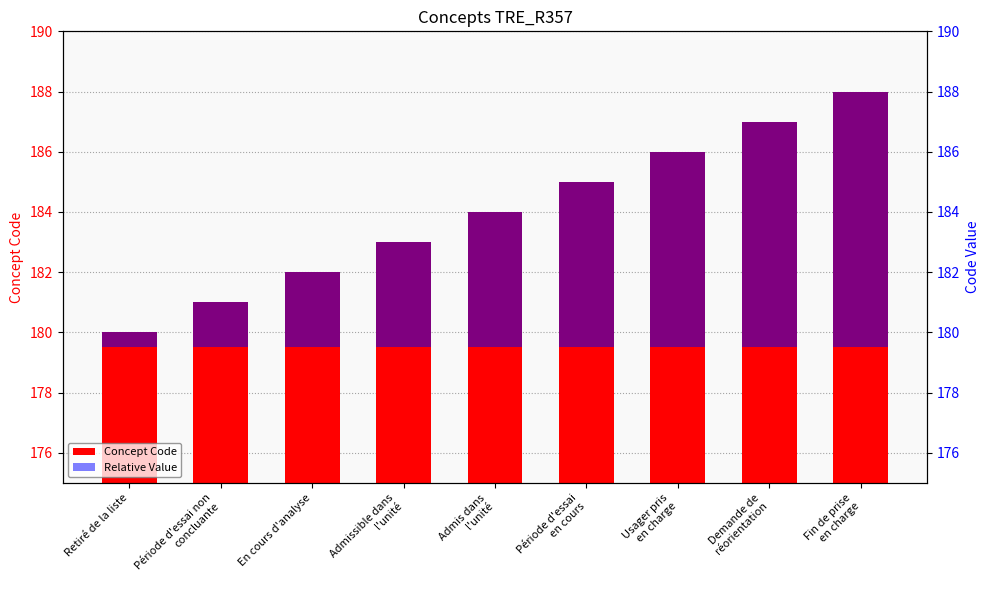

At which label is Concept Code closest to 184?

Admis dans
l'unité